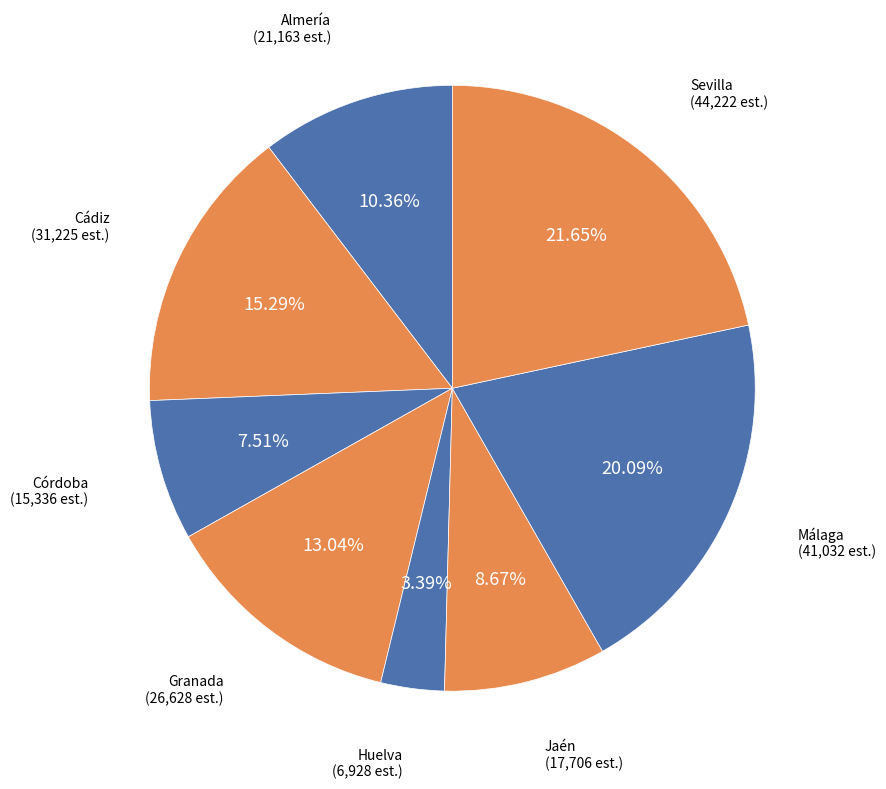

How many segments does this pie chart have?

8